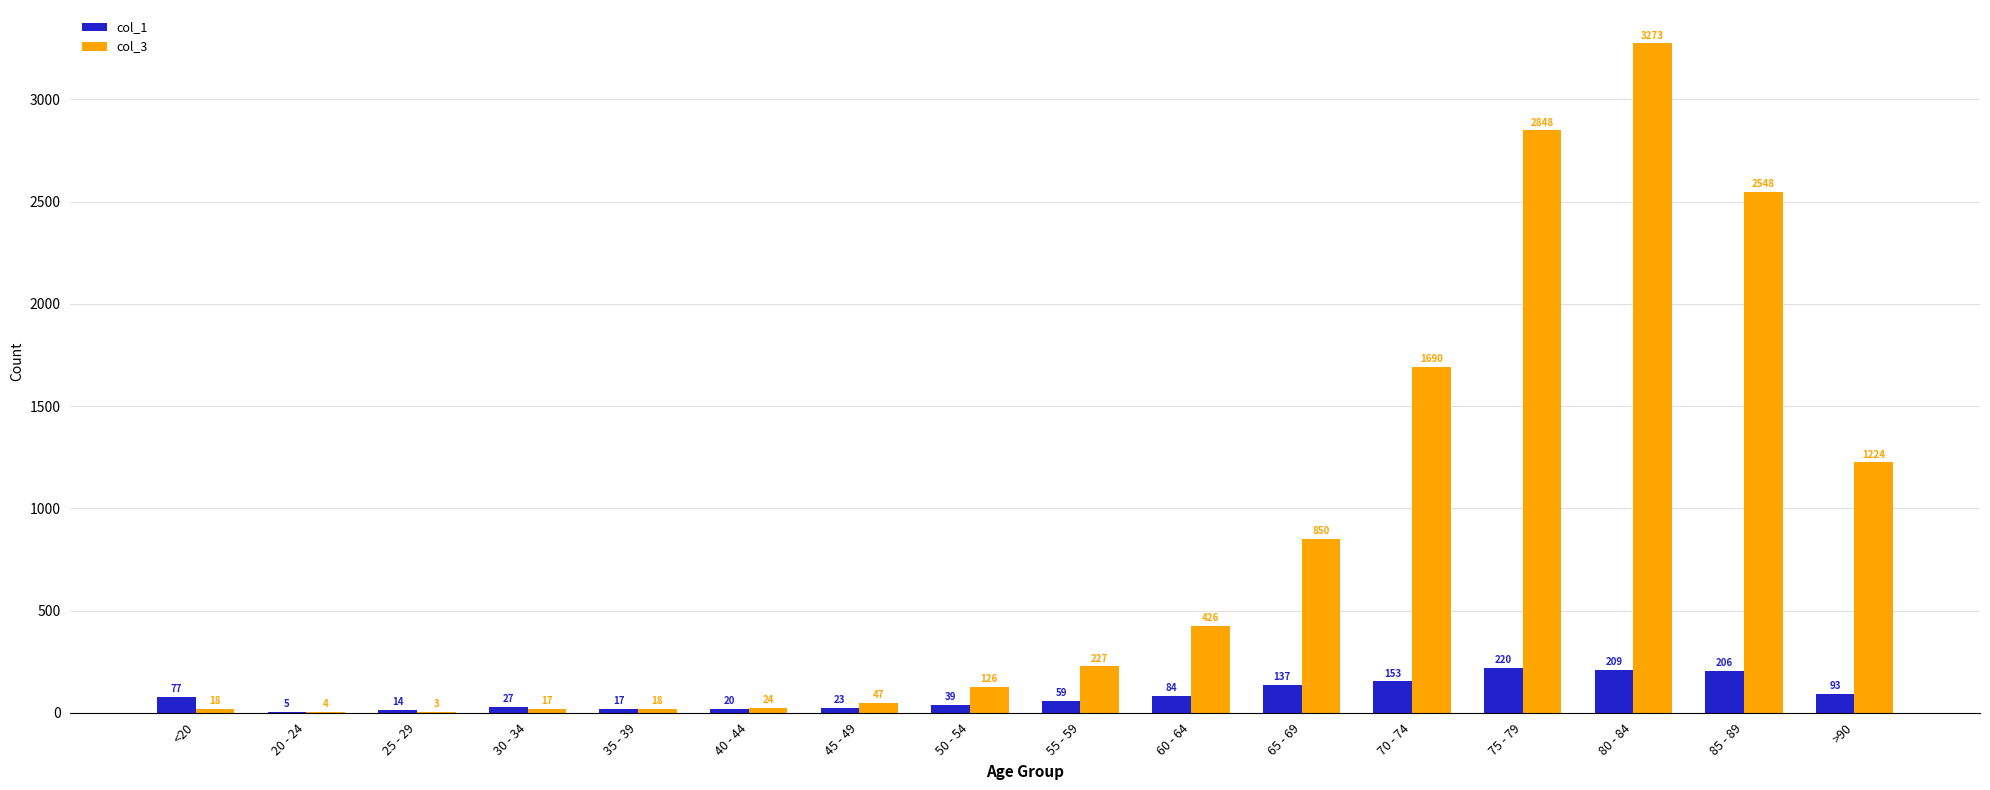

True or false: col_3 has a value of 17 at 30 - 34.

True